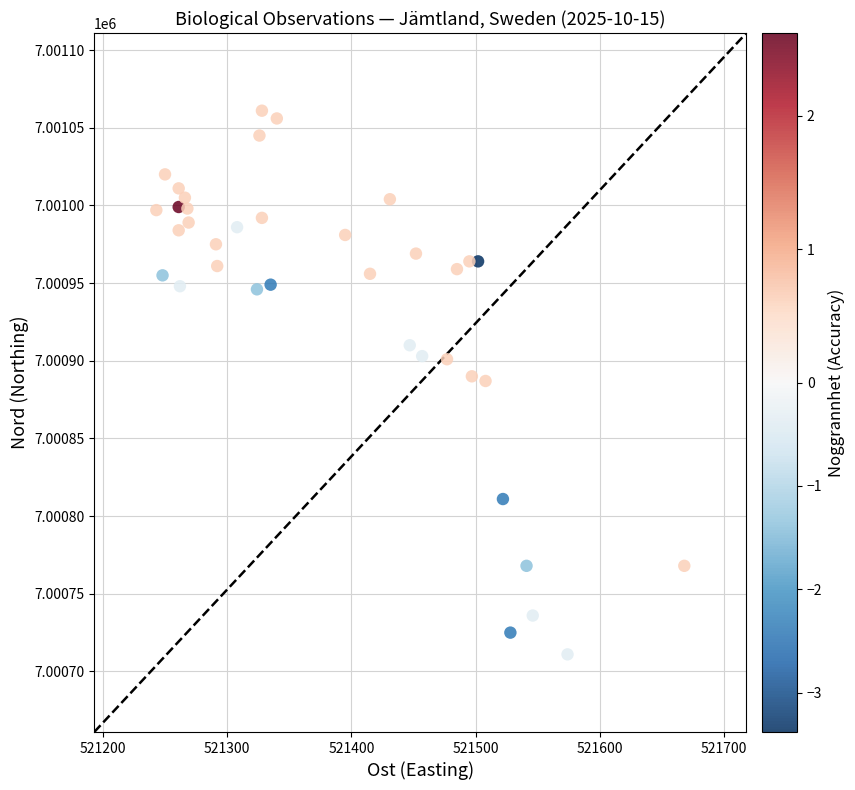

What is the range of X values (max minus min)?

425